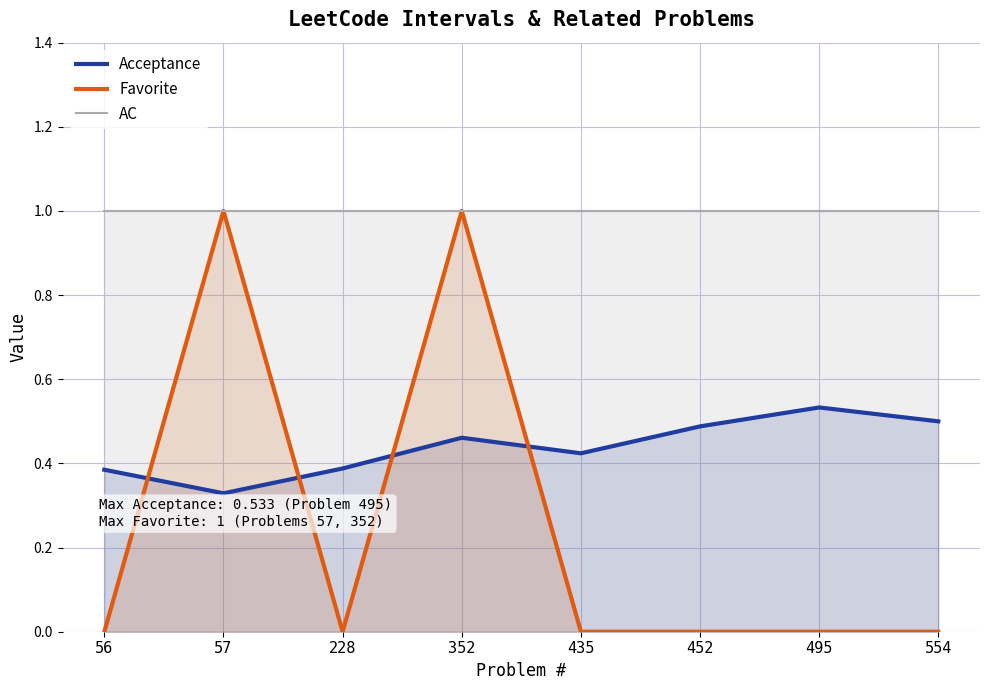

What is the difference between the Acceptance values at 554 and 228?

0.1